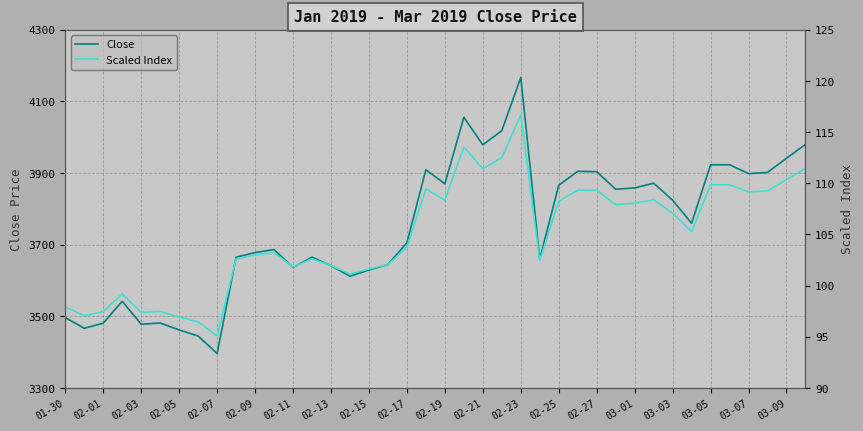

True or false: Close has a value of 1089.2 at 02-27.

False